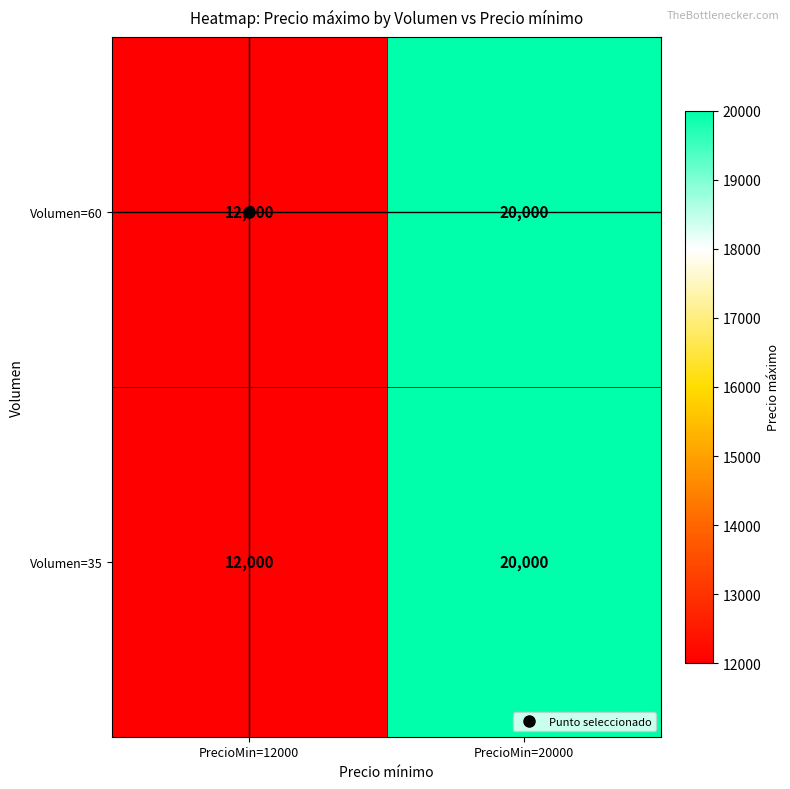

Which category has the lowest value across all series?

PrecioMin=12000